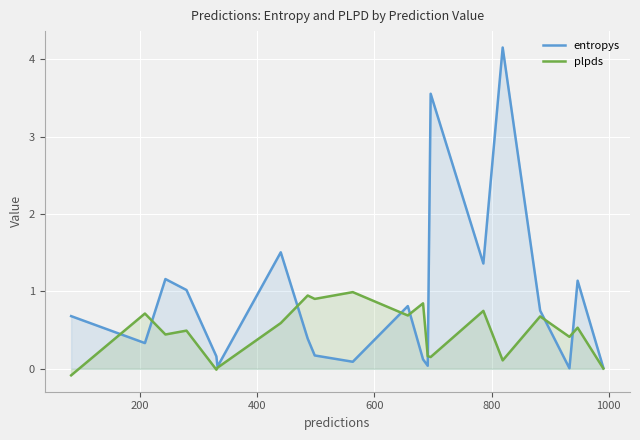

Which series has the largest total across all categories?

entropys